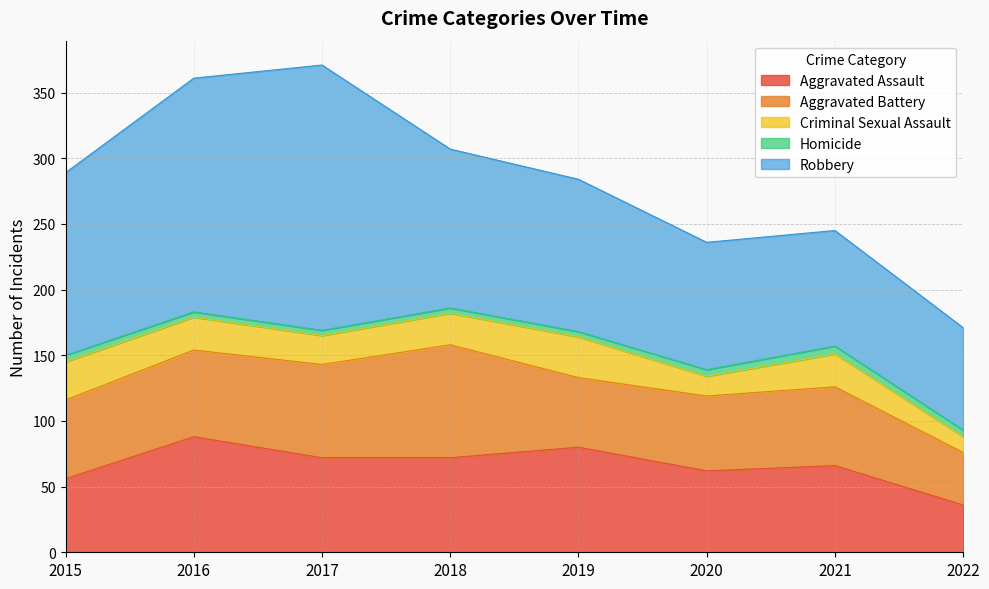

The Homicide series shows 6 at 2019. True or false?

False